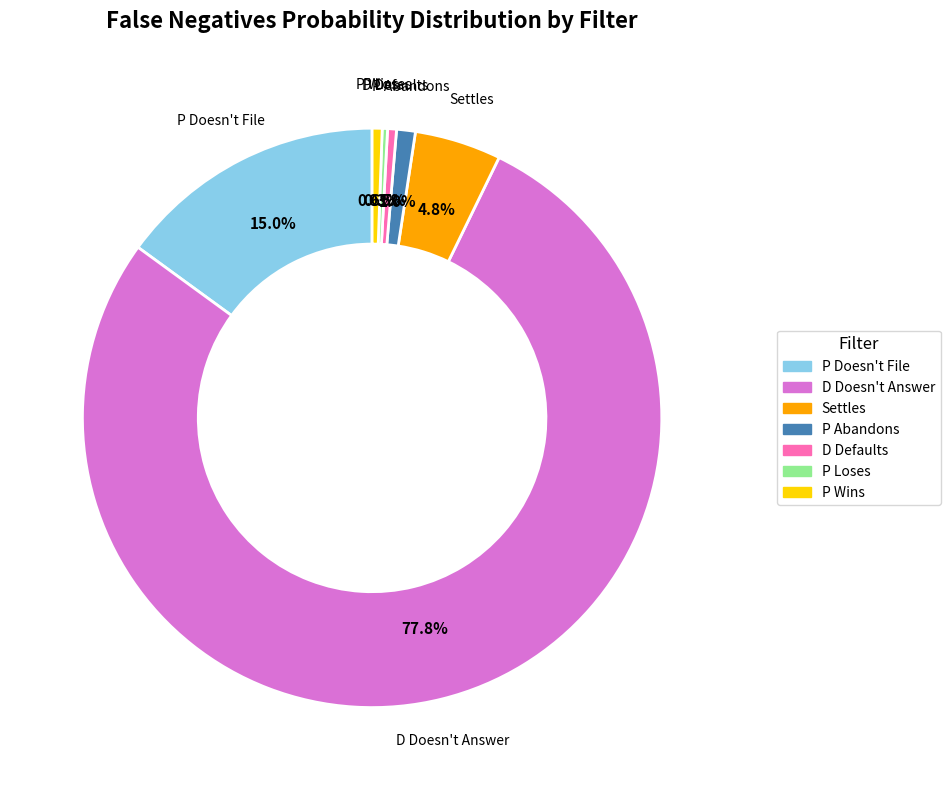

How many slices are in this pie chart?

7